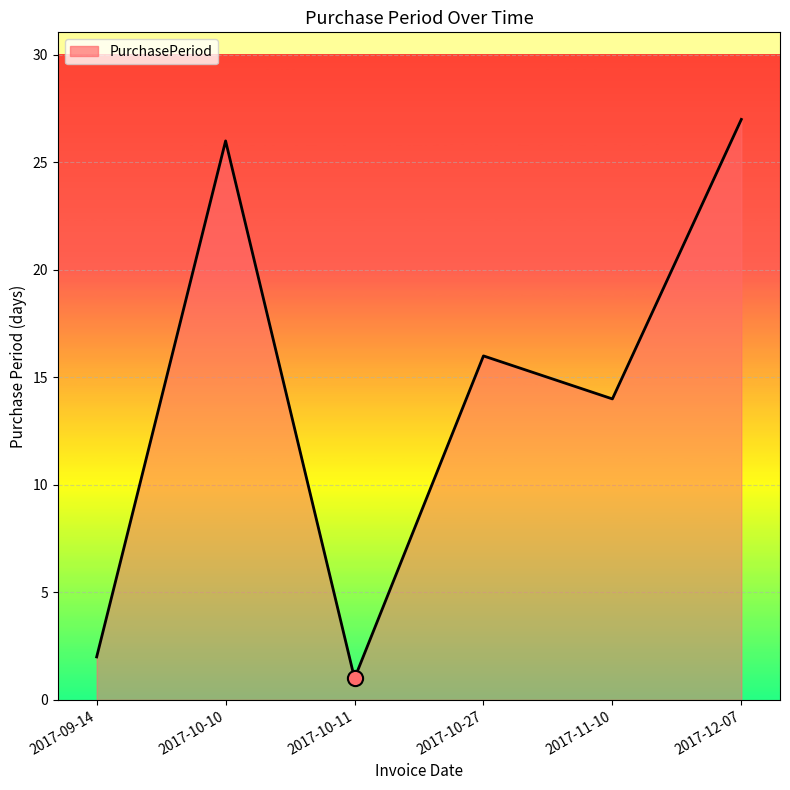

Approximately how many times larger is the value at 2017-12-07 compared to 2017-10-11?

27.0